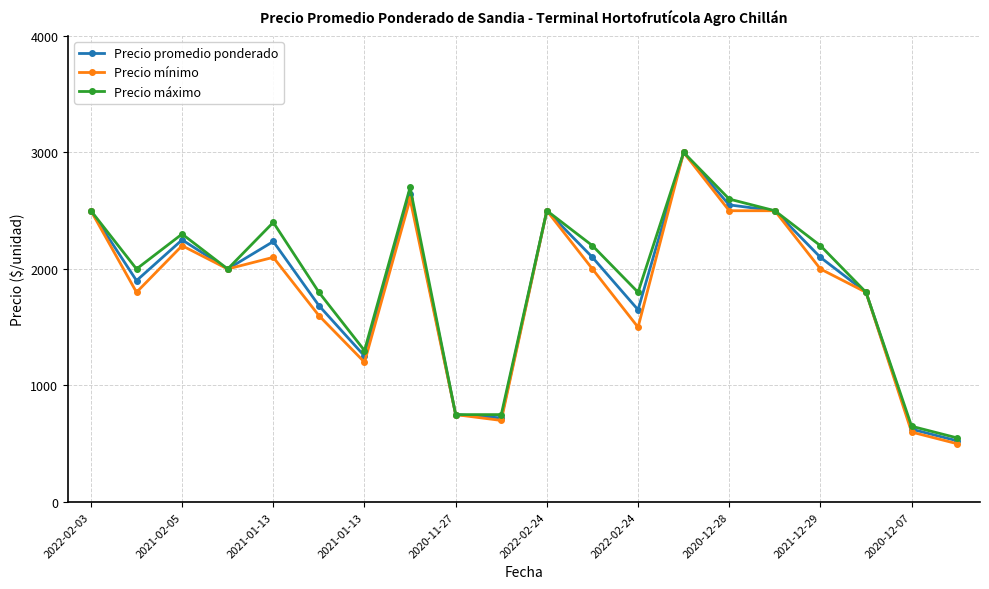

What is the sum of all Precio máximo values?

38300